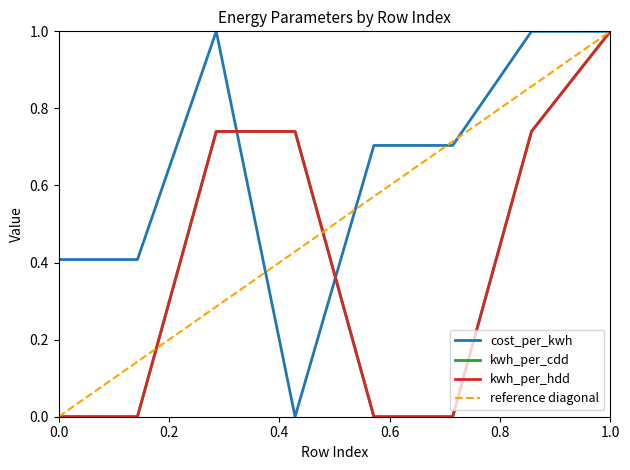

Reading left to right, extract all data points from this chart.

cost_per_kwh: 0.4	0.4	1.0	0.0	0.7	0.7	1.0	1.0
kwh_per_cdd: 0.0	0.0	0.7	0.7	0.0	0.0	0.7	1.0
kwh_per_hdd: 0.0	0.0	0.7	0.7	0.0	0.0	0.7	1.0